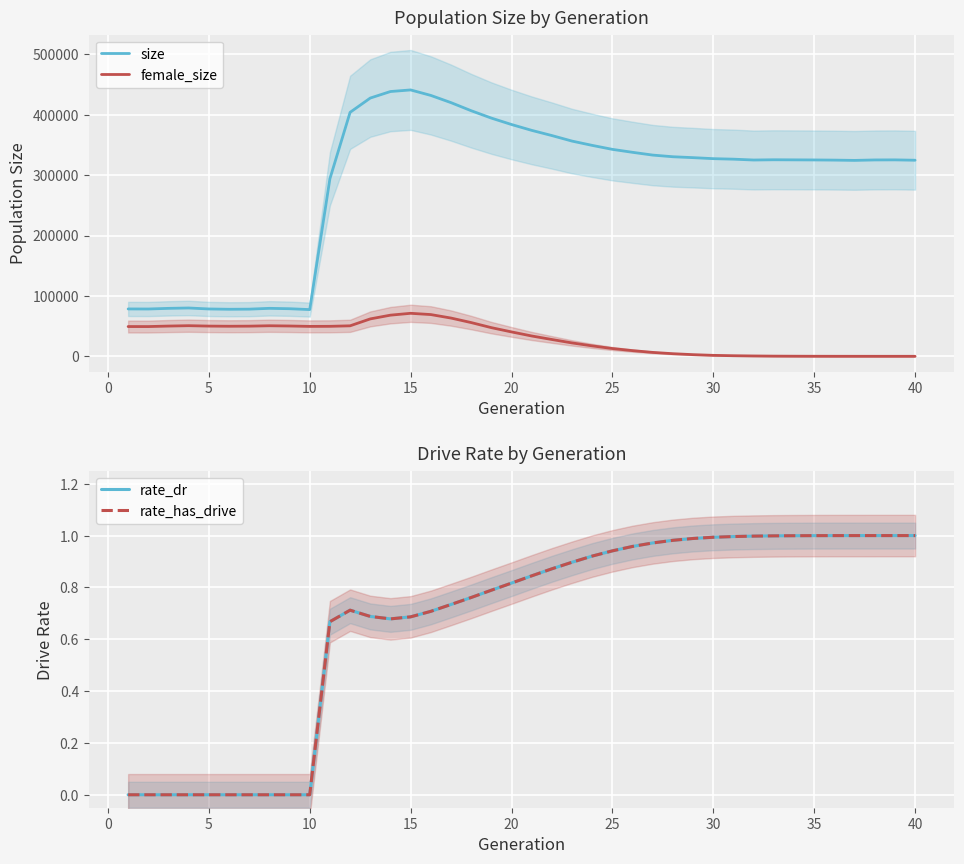

At how many categories does at least one series exceed 312158?

29